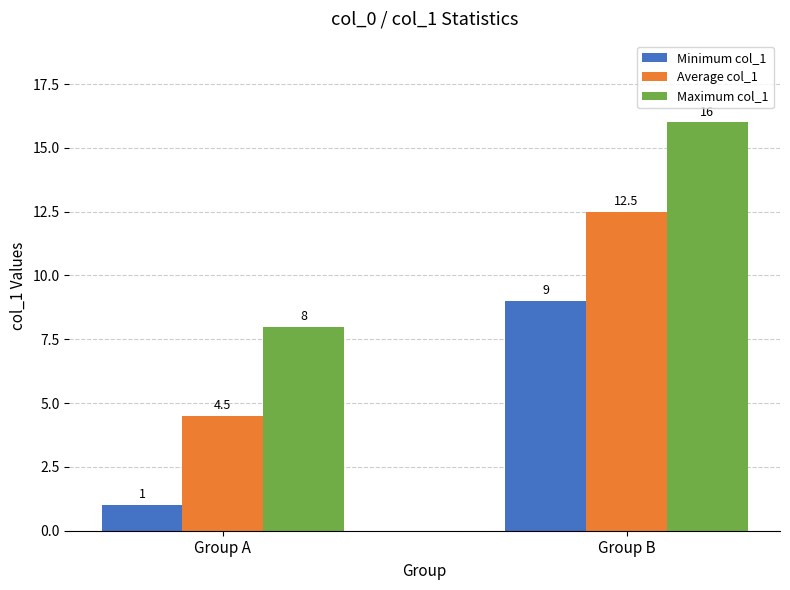

What is the value of the Minimum col_1 bar at the 1st from the left?

1.0